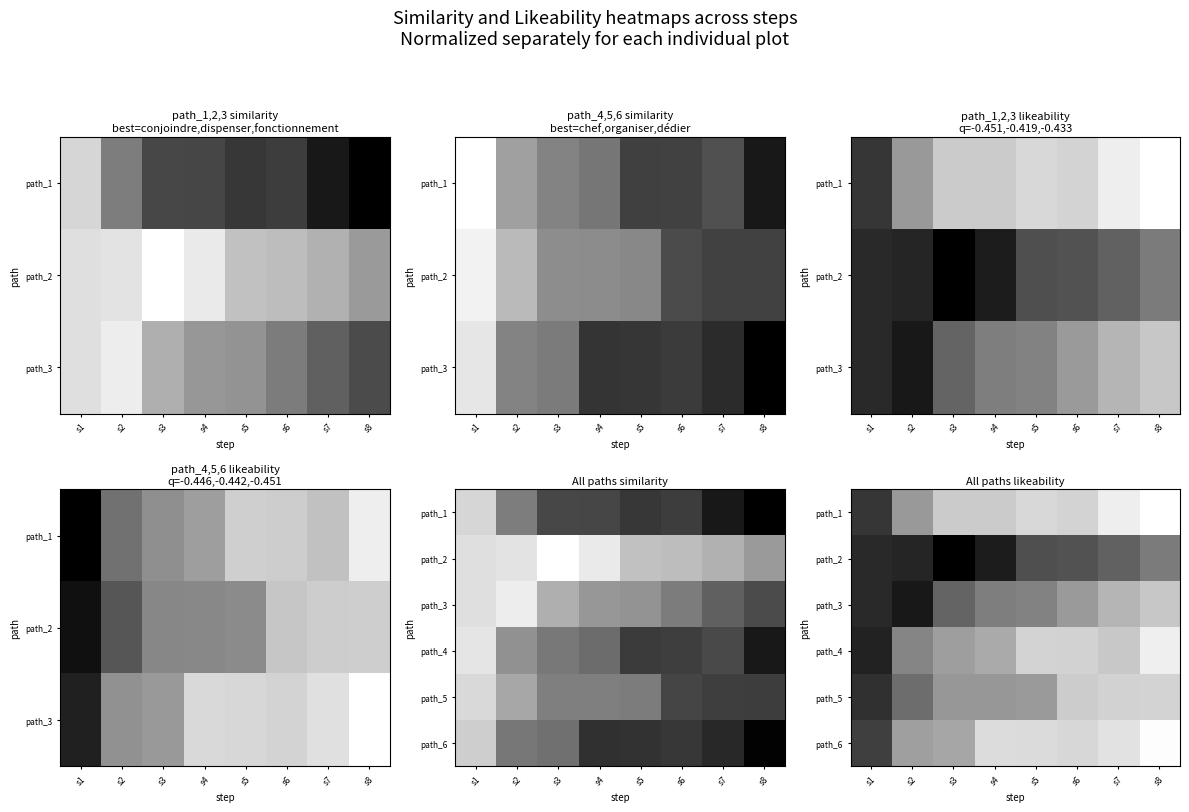

Which has a higher value, s1 or s2?

s1